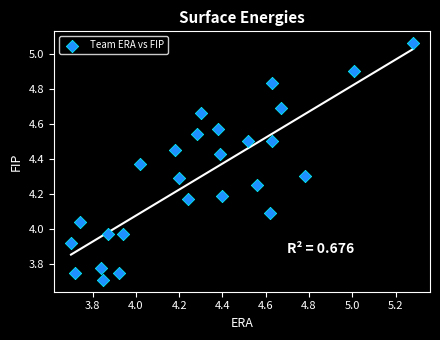

What is the range of X values (max minus min)?

1.6